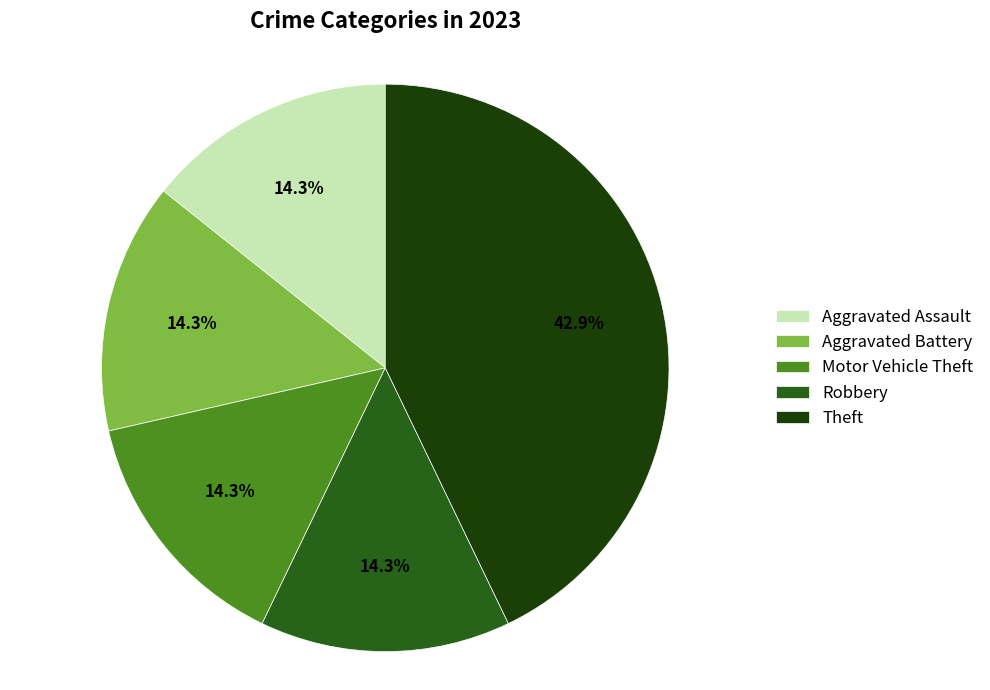

To the nearest percent, what percentage of the pie is Motor Vehicle Theft?

14%